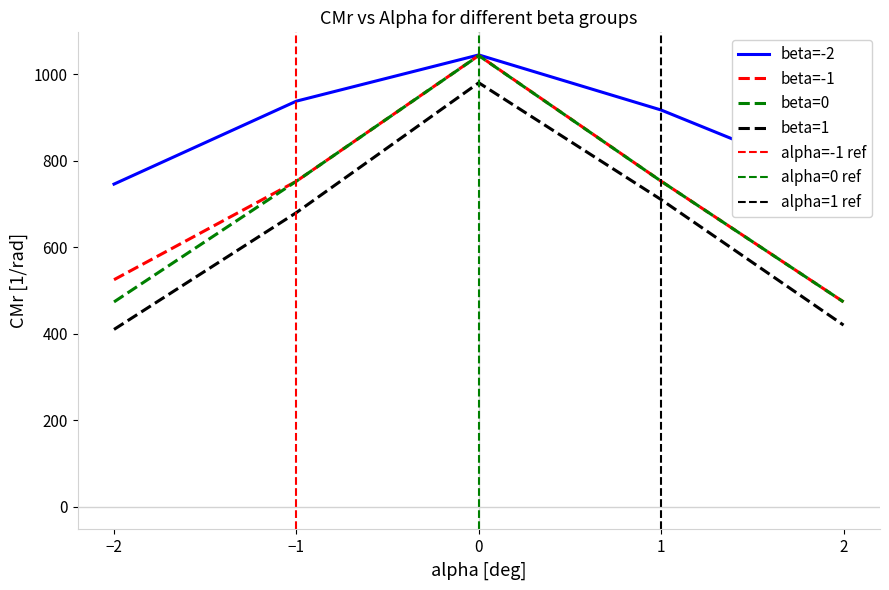

The value of beta=0 at 0 is 312.6. True or false?

False